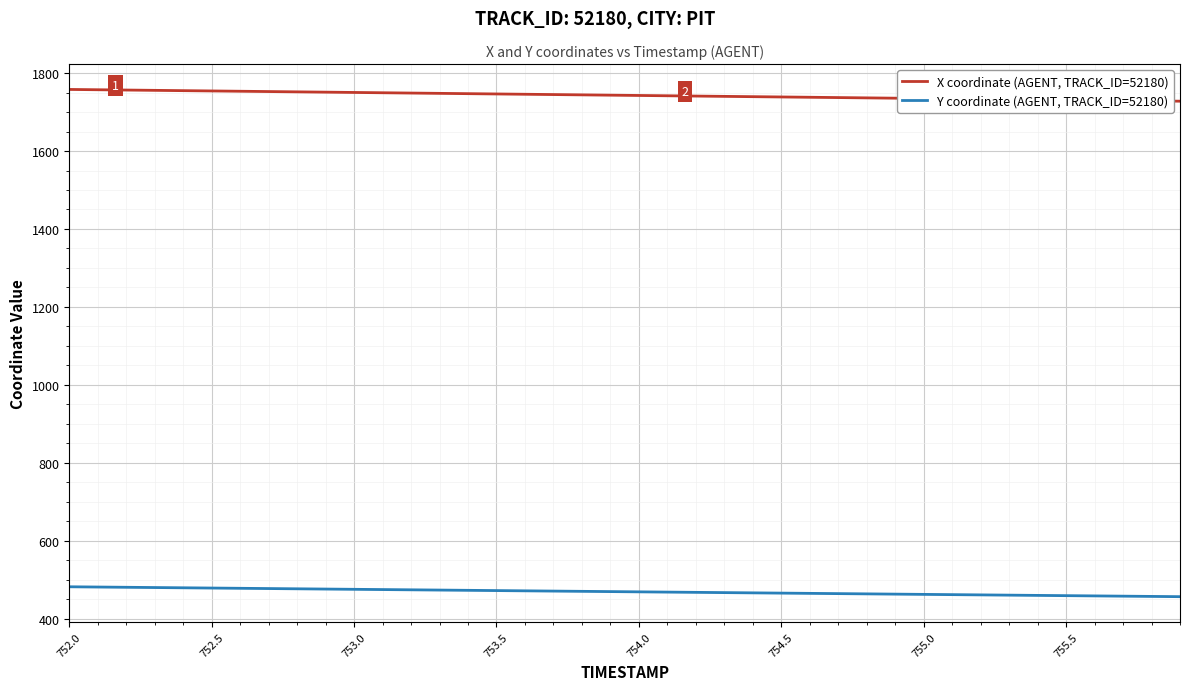

Which series has the largest total across all categories?

X coordinate (AGENT, TRACK_ID=52180)